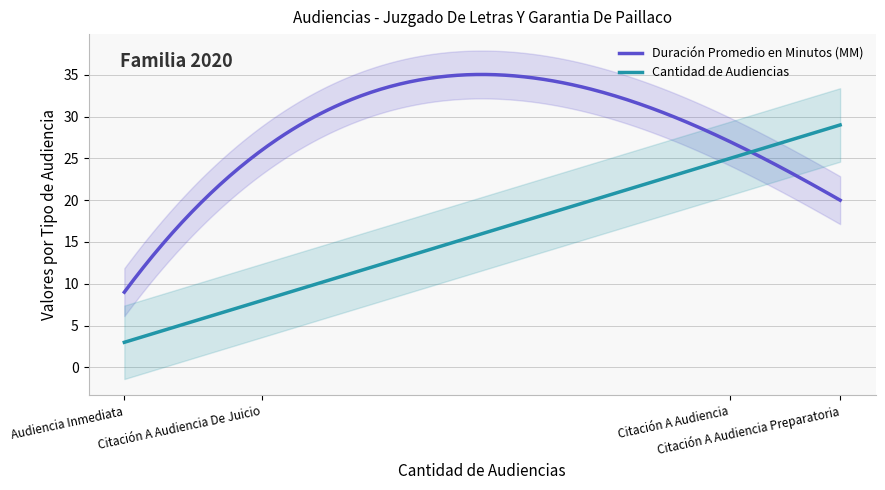

What is the total value across all series at Citación A Audiencia De Juicio?

34